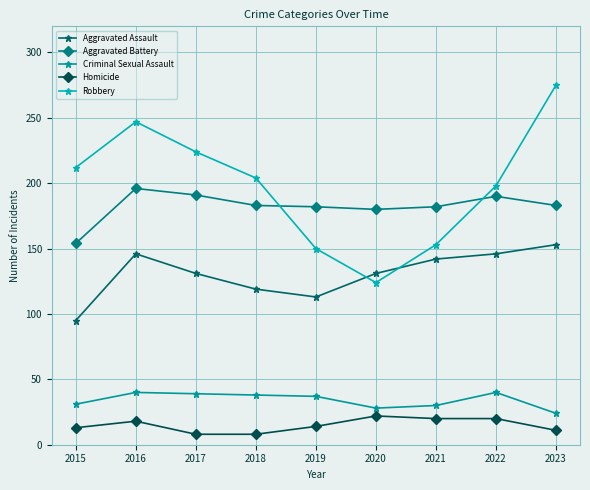

At which category is the sum across all series the highest?

2016